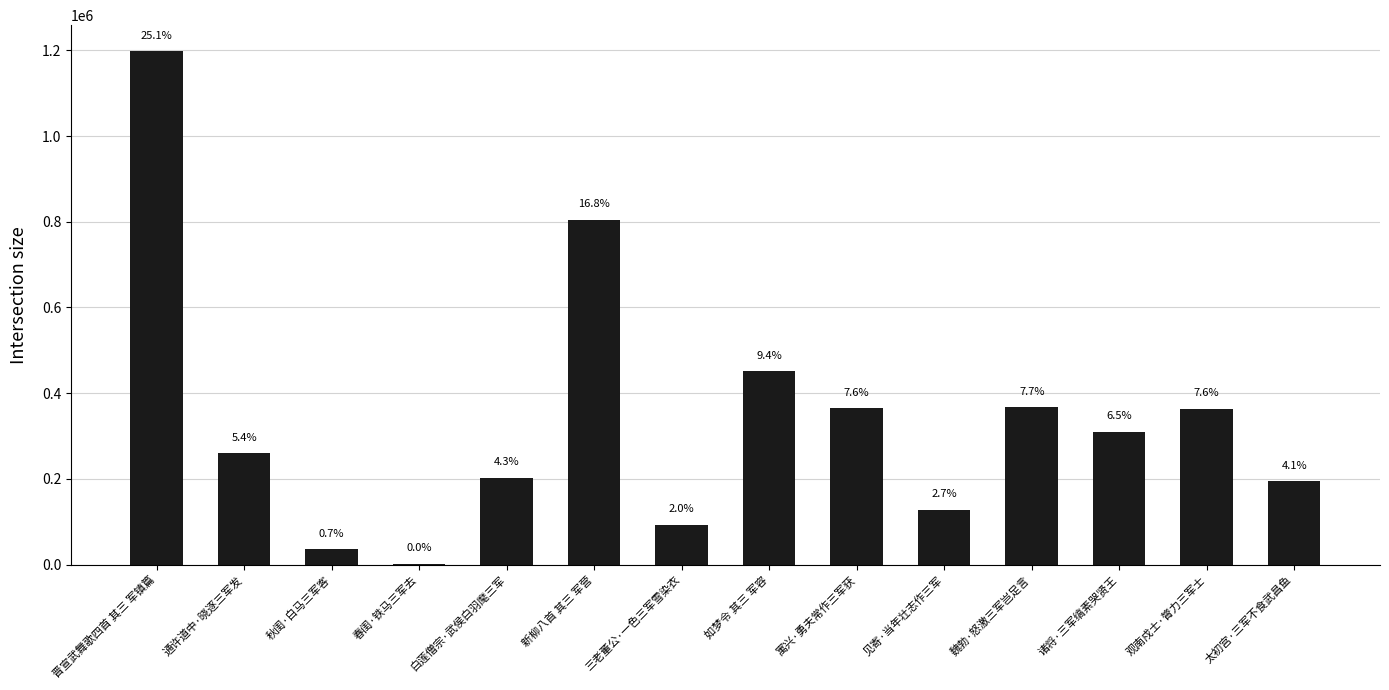

How many data points are above 310637?

6